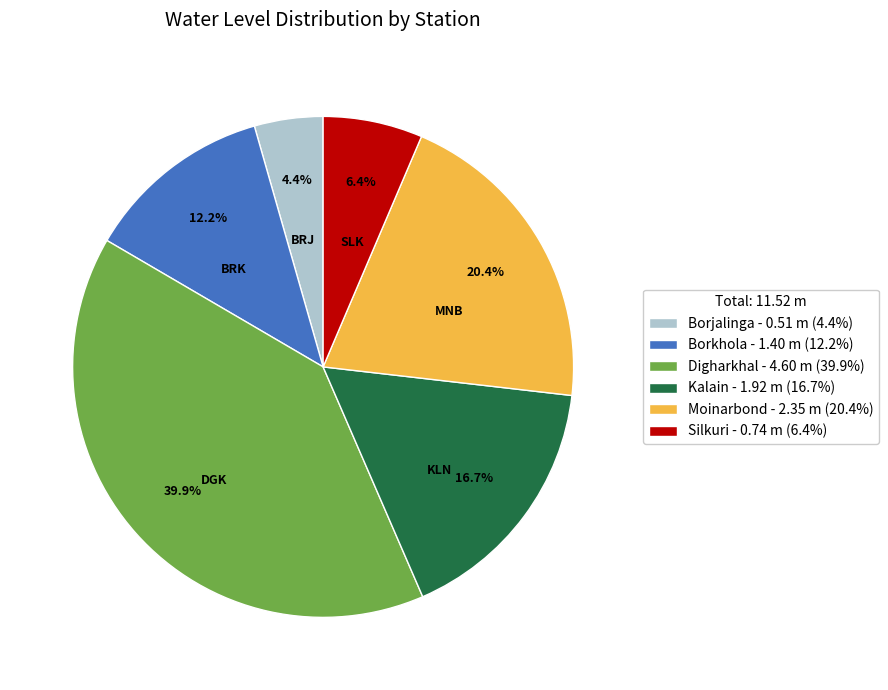

How many segments does this pie chart have?

6